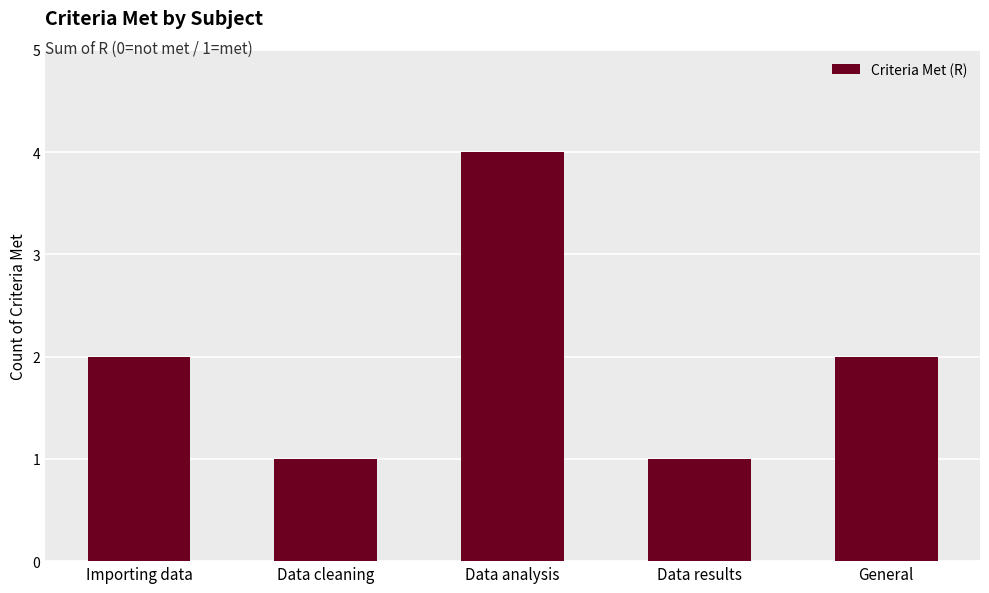

How many bars are there in total?

5